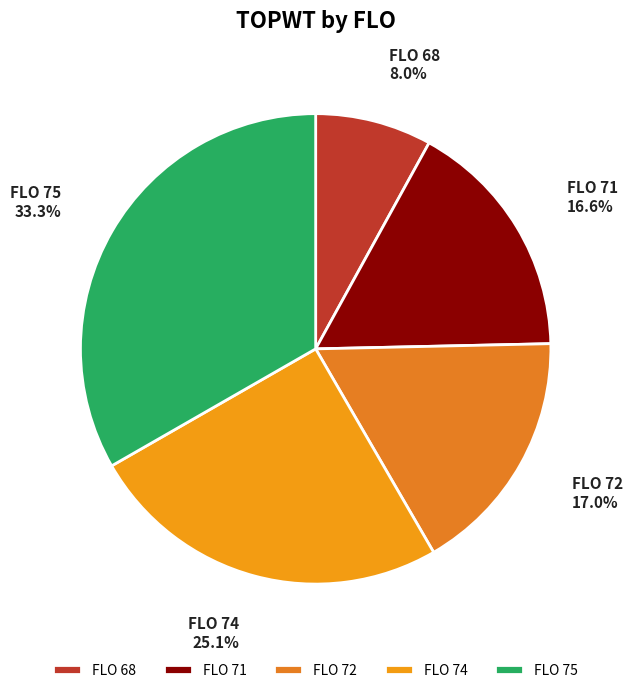

Between FLO 74 and FLO 68, which is larger?

FLO 74